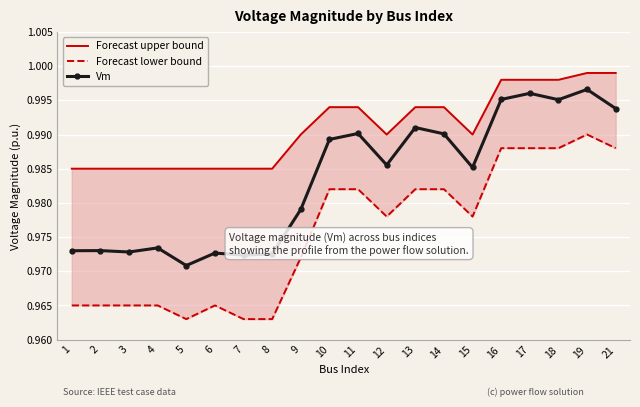

True or false: Vm has more than 1 interior local peaks.

True